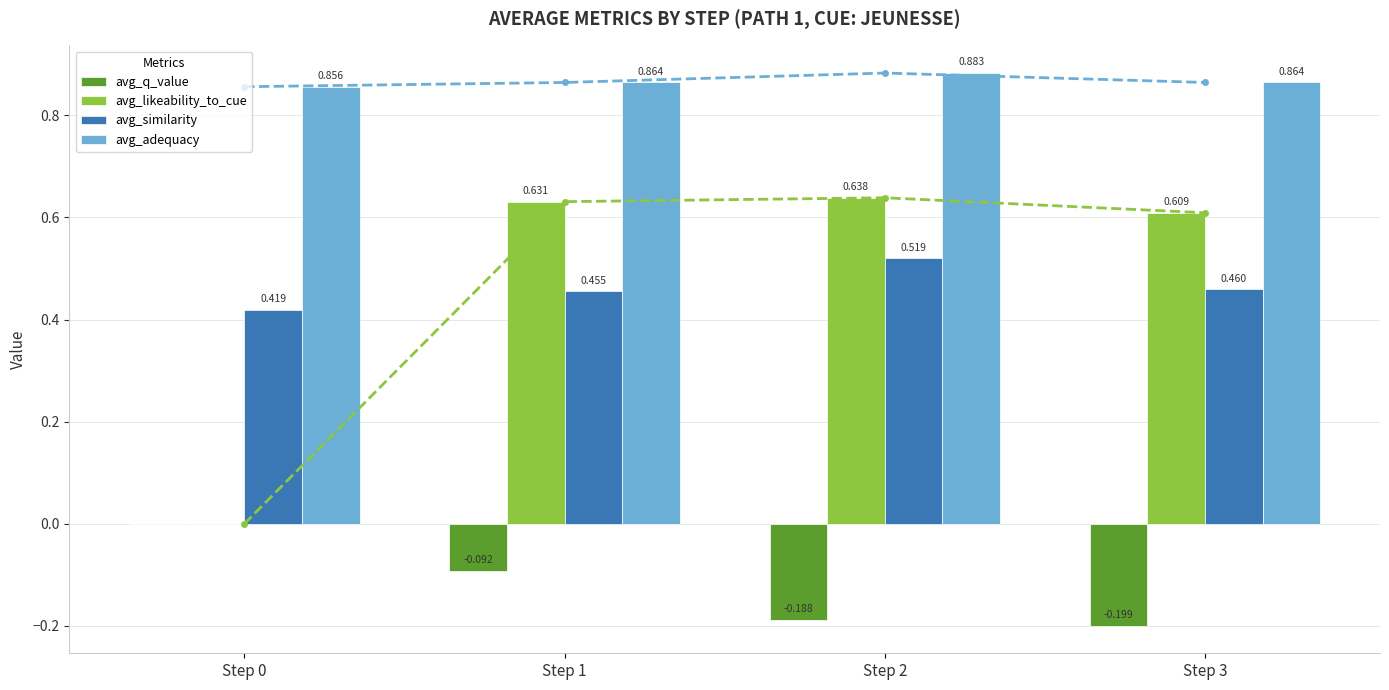

Reading left to right, transcribe all the data shown in this chart.

avg_q_value: 0.0	-0.1	-0.2	-0.2
avg_likeability_to_cue: 0.0	0.6	0.6	0.6
avg_similarity: 0.4	0.5	0.5	0.5
avg_adequacy: 0.9	0.9	0.9	0.9